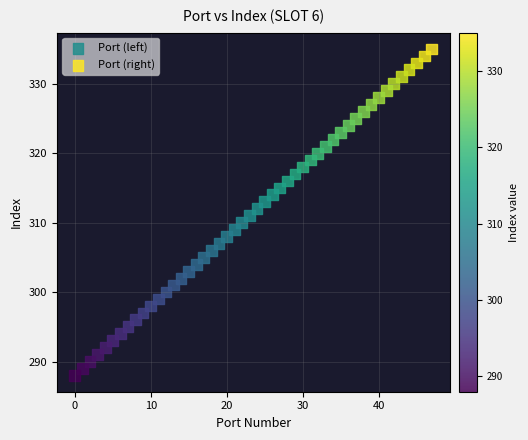

Which series contains the highest Y value?

Port (right)